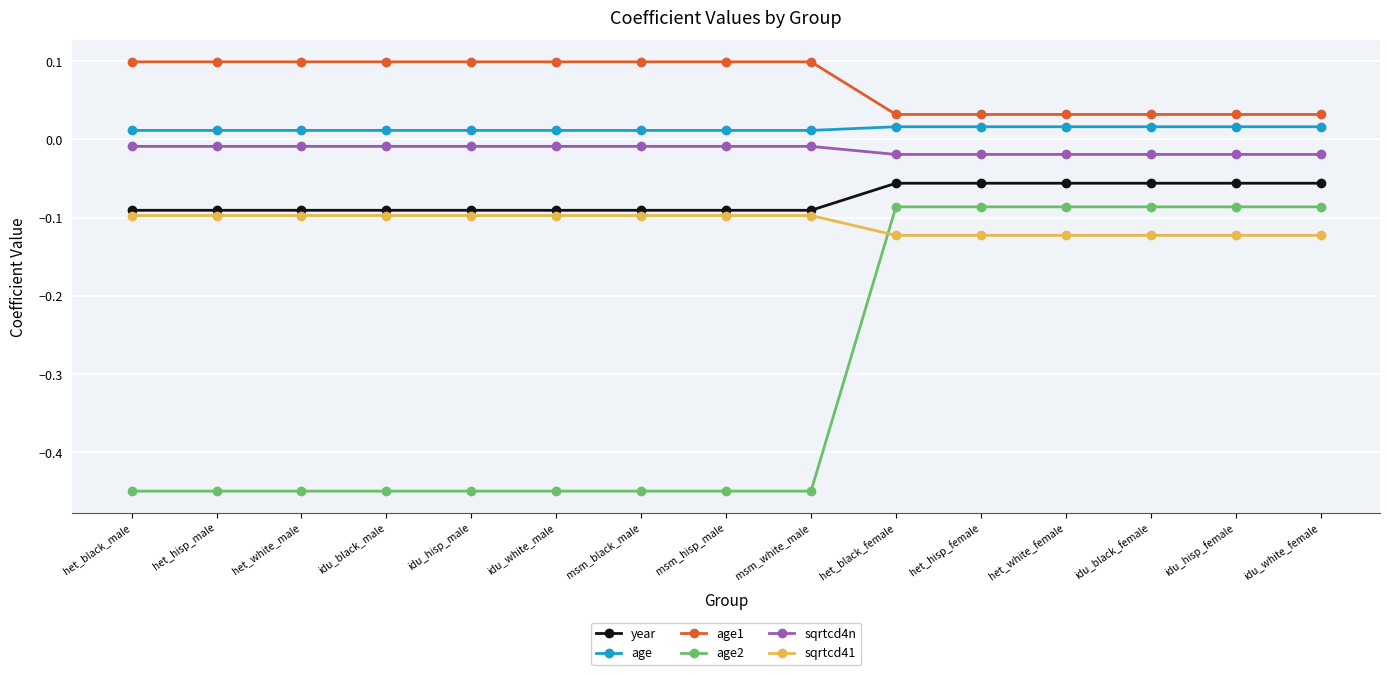

Which series has the widest spread of values?

age2